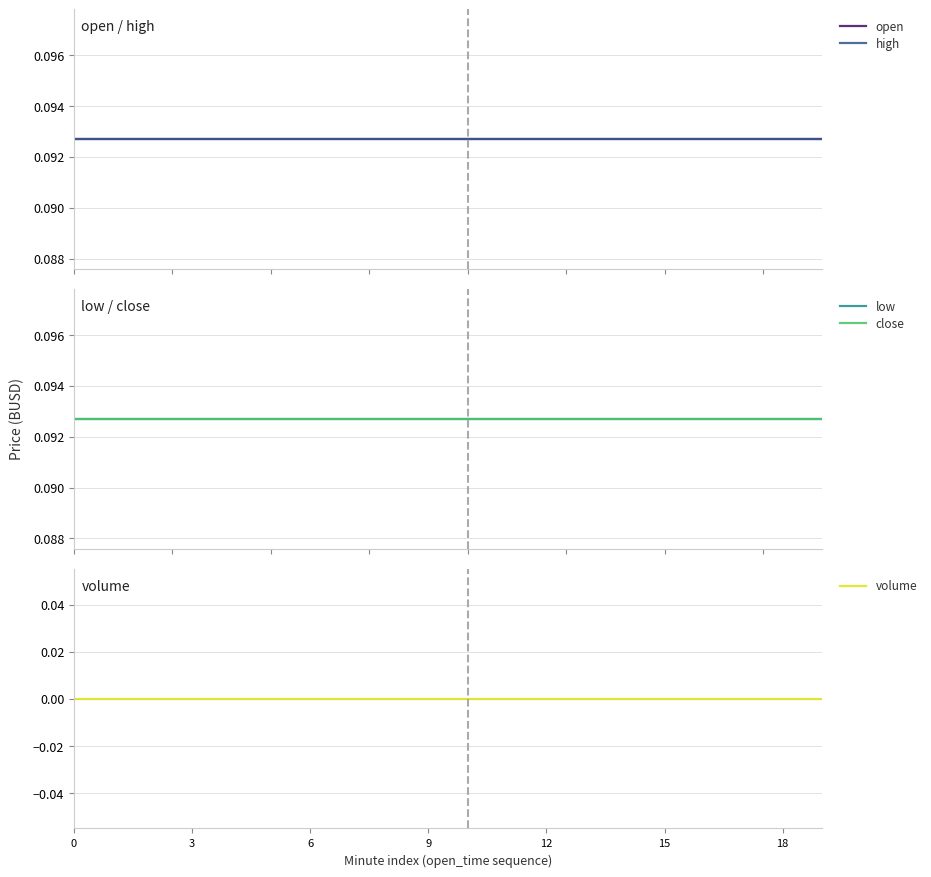

True or false: low and open cross at least once.

False